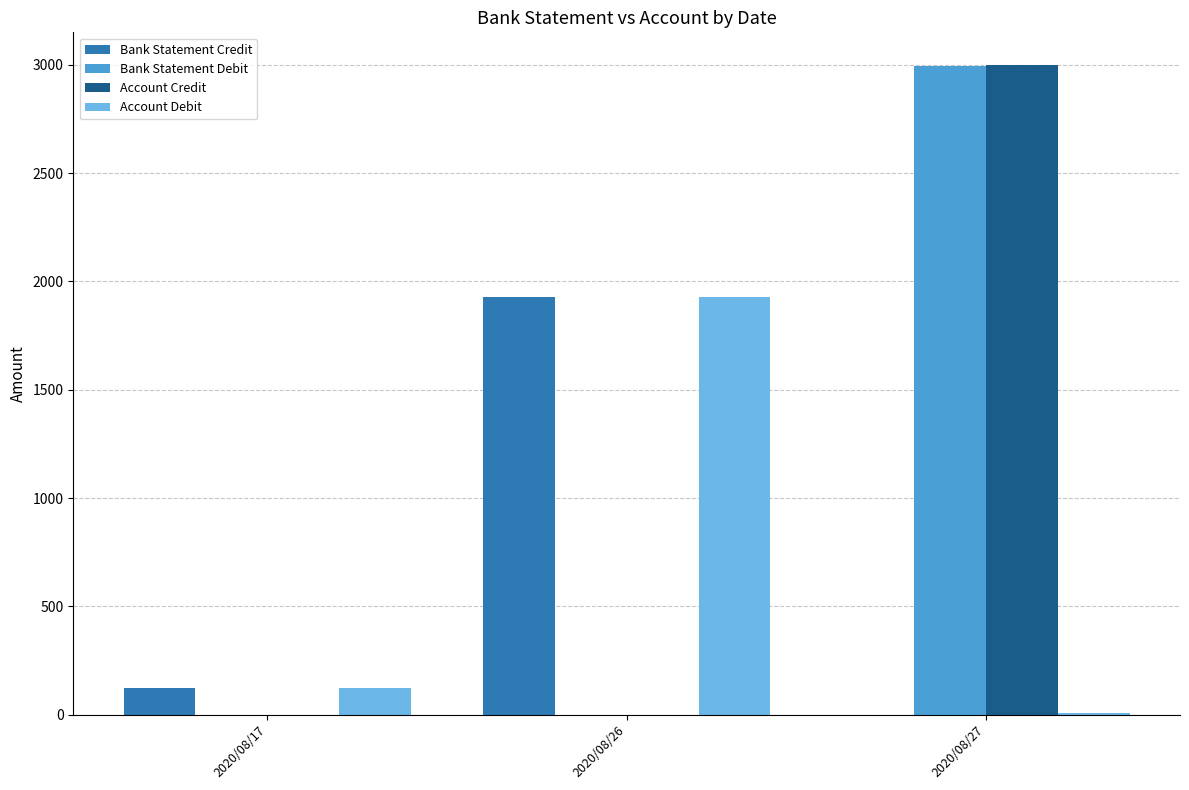

The value of Account Debit at 2020/08/26 is 1927.9. True or false?

True